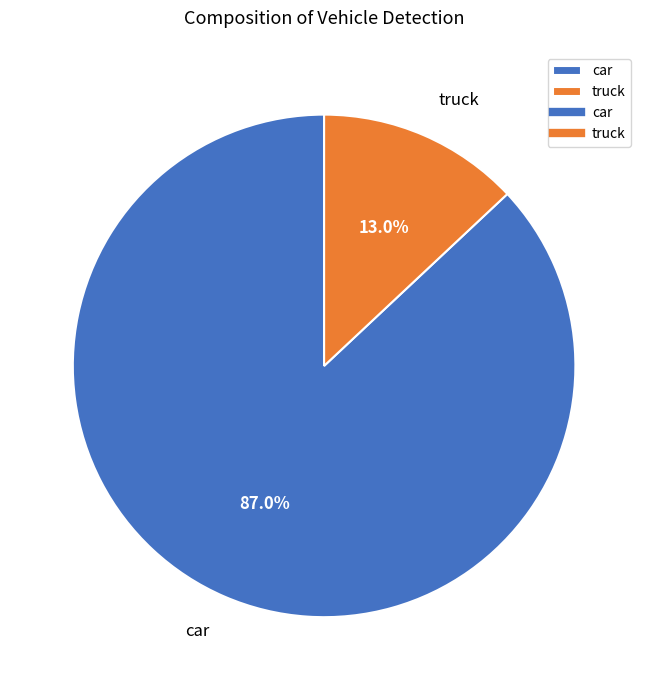

Approximately how many times larger is the value at truck compared to car?

0.1